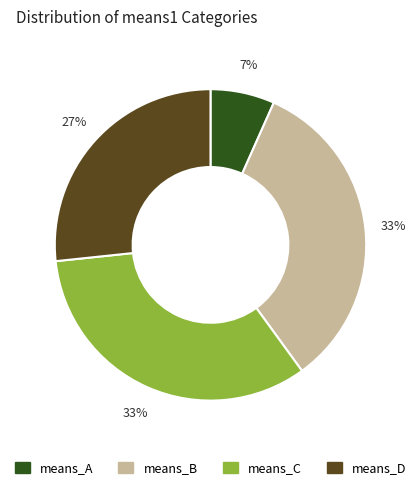

Which slice is the smallest?

means_A